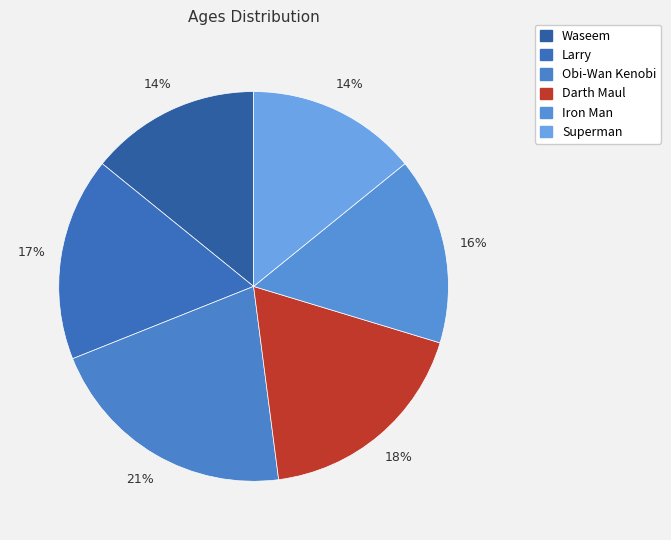

To the nearest percent, what is the difference between the Darth Maul and Larry slice percentages?

1%